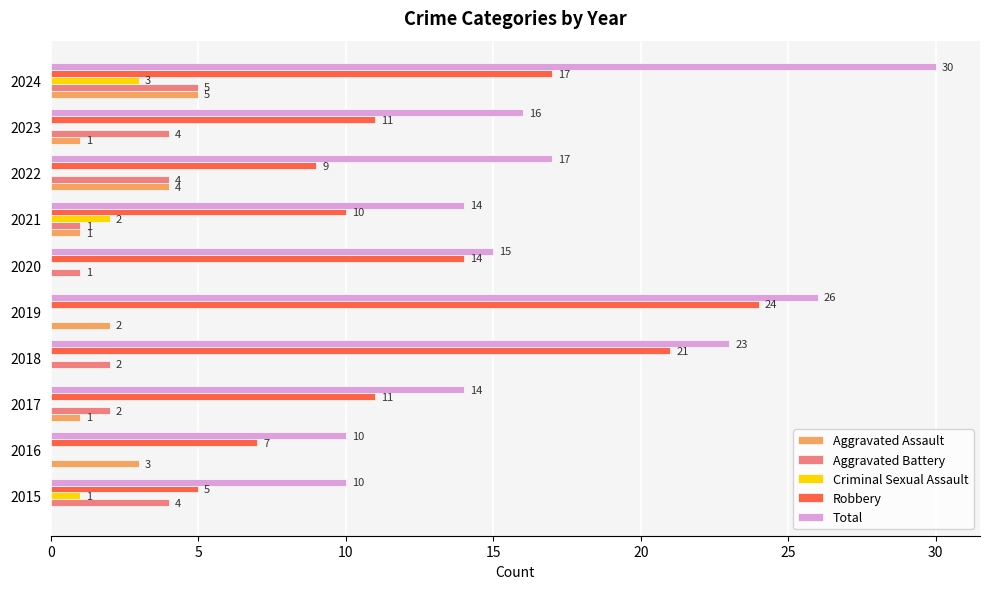

What is the sum of all Criminal Sexual Assault values?

6